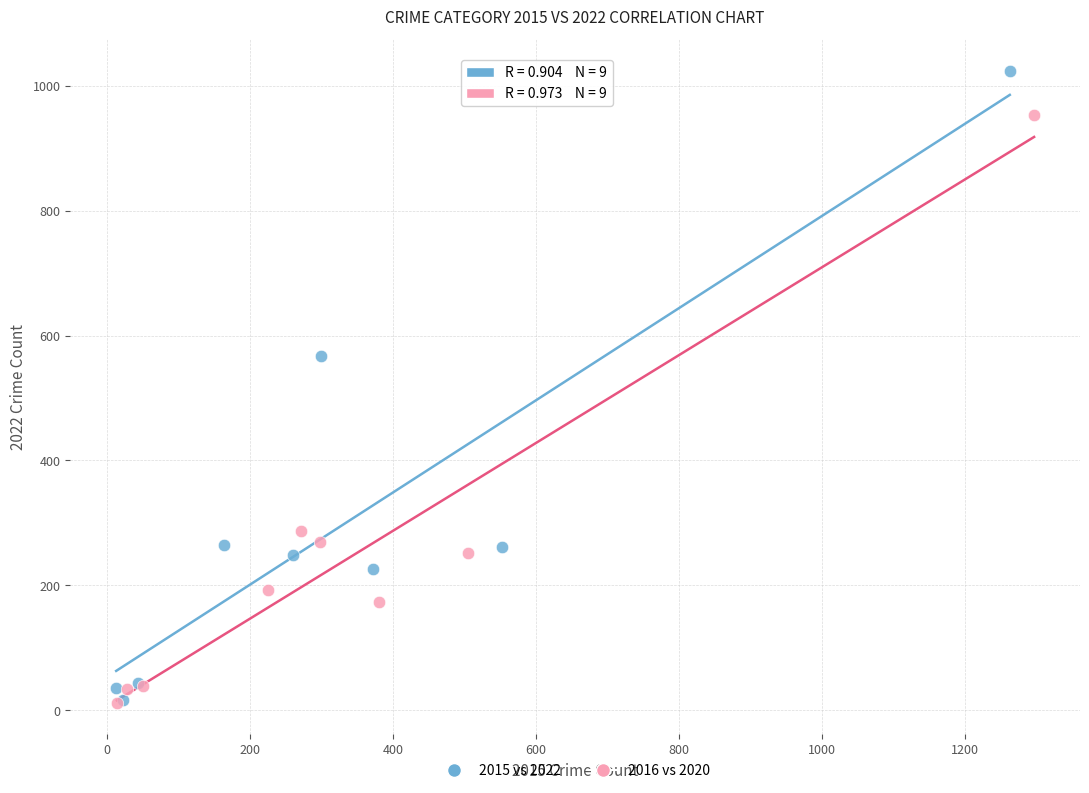

Which series has the largest Y range (max minus min)?

2015 vs 2022